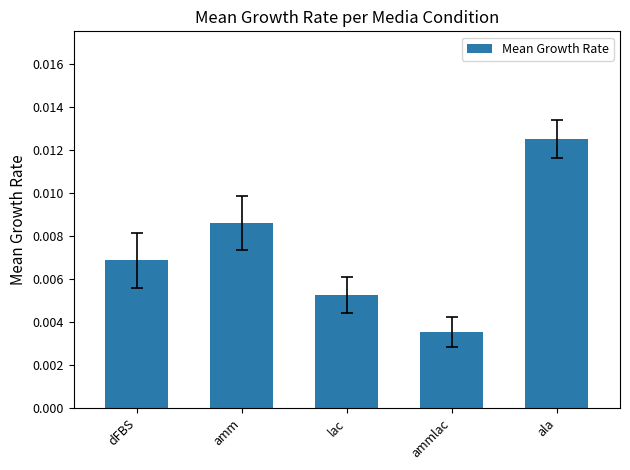

Between ala and amm, which is larger?

ala